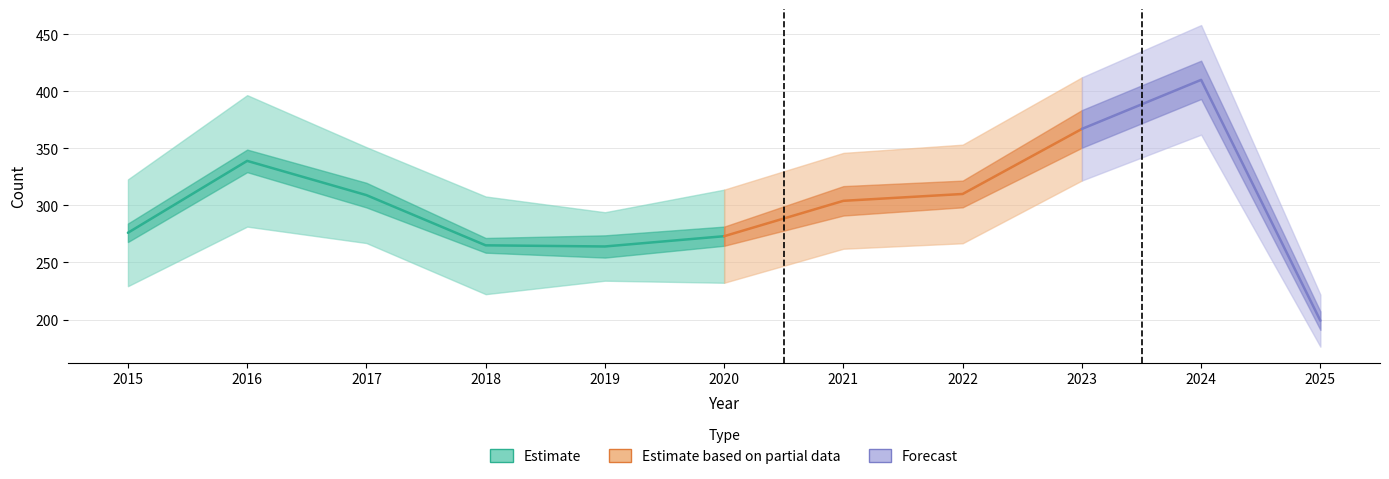

Is this an area chart (filled region under the line)?

No